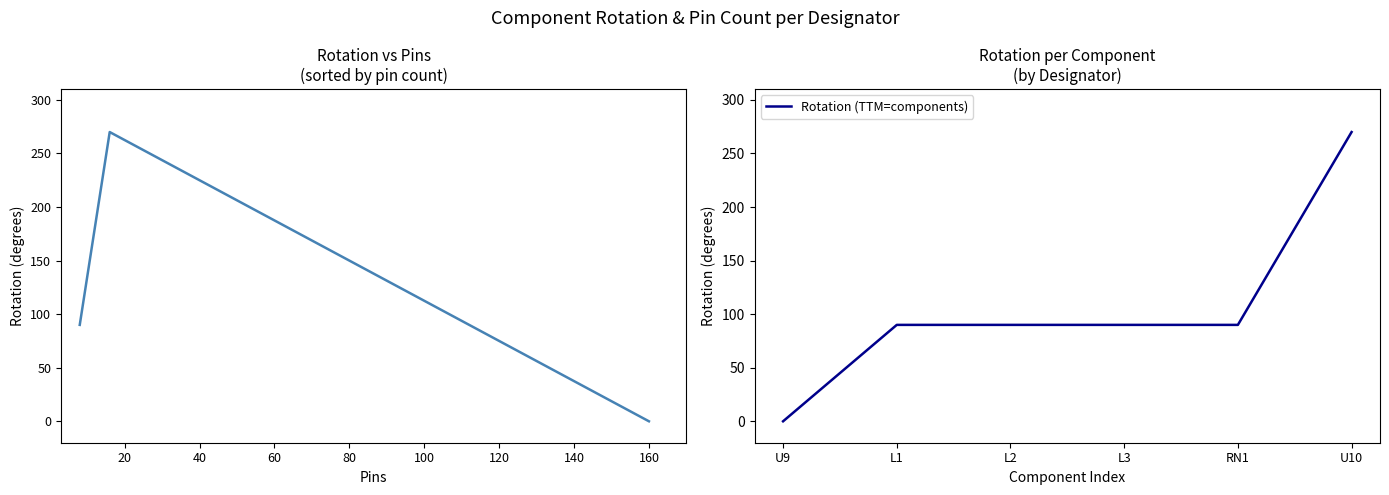

Which series has the largest range (max minus min)?

Rotation